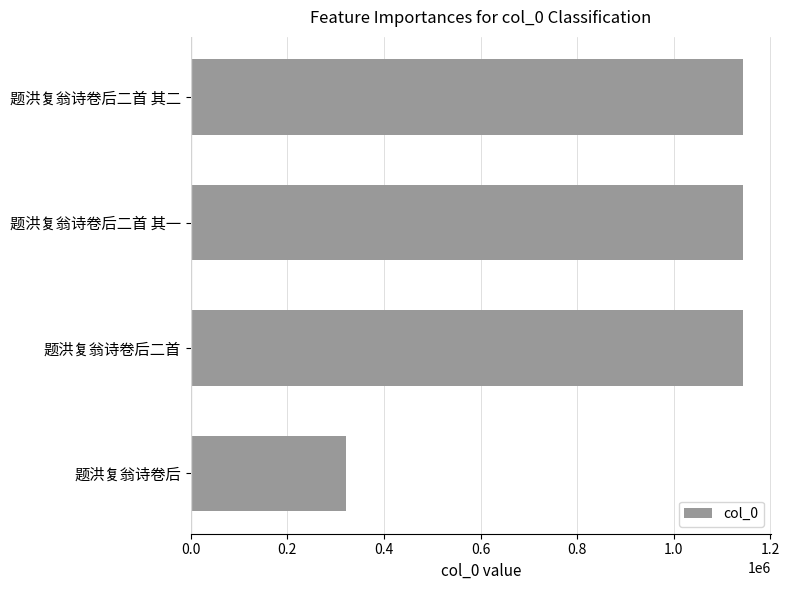

True or false: the data shows 79598 at 题洪复翁诗卷后.

False